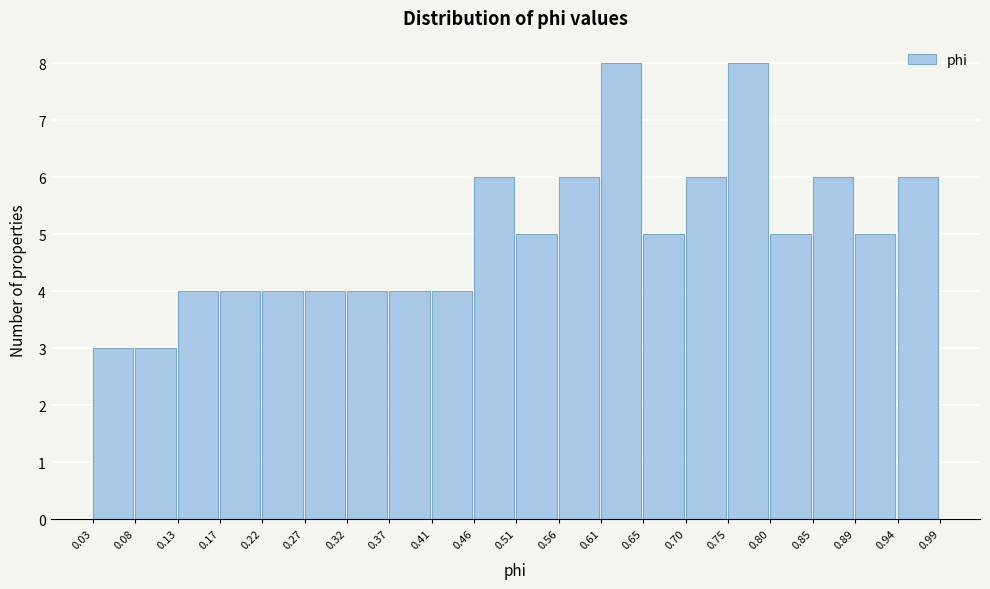

What is the height of the bar covering 0.70 to 0.75 on the x-axis? The values are not printed on the chart, so give them approximately, as read against the axis.

6